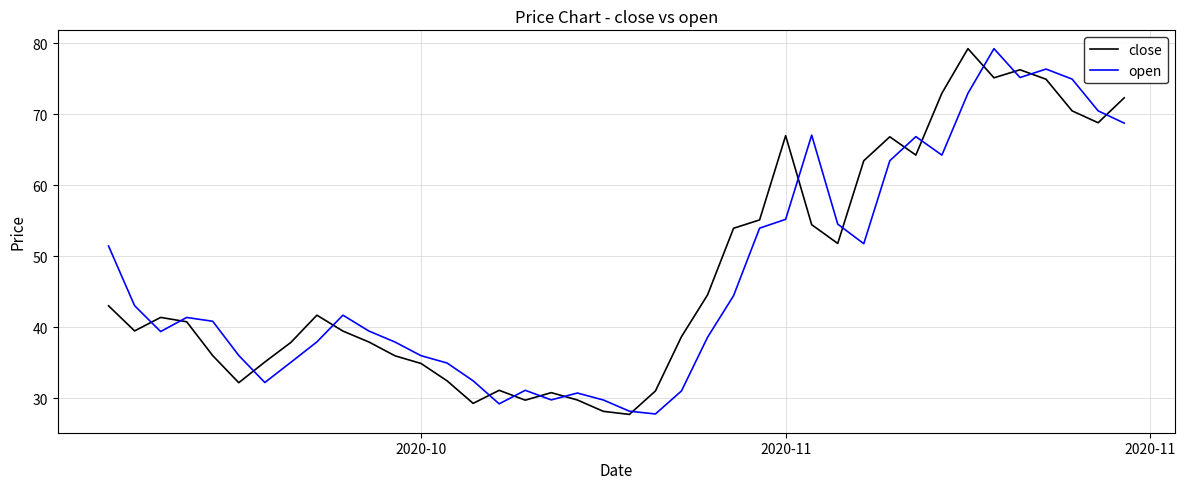

At how many categories does at least one series exceed 79?

2